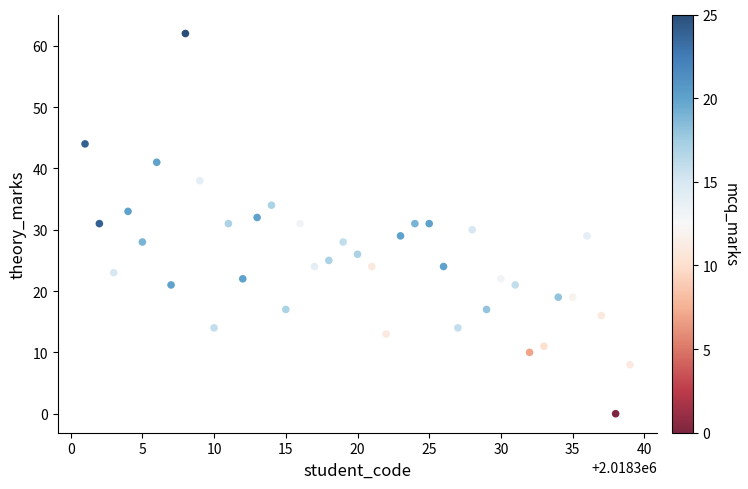

What is the range of Y values (max minus min)?

62